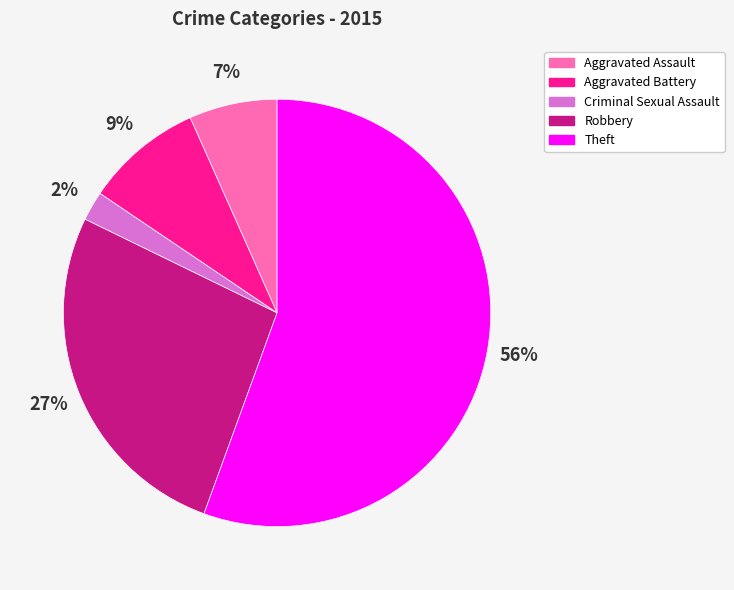

Does any single category account for the majority?

Yes